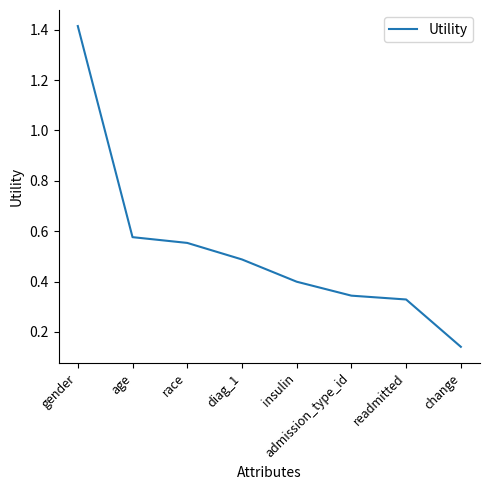

What is the average value?

0.5